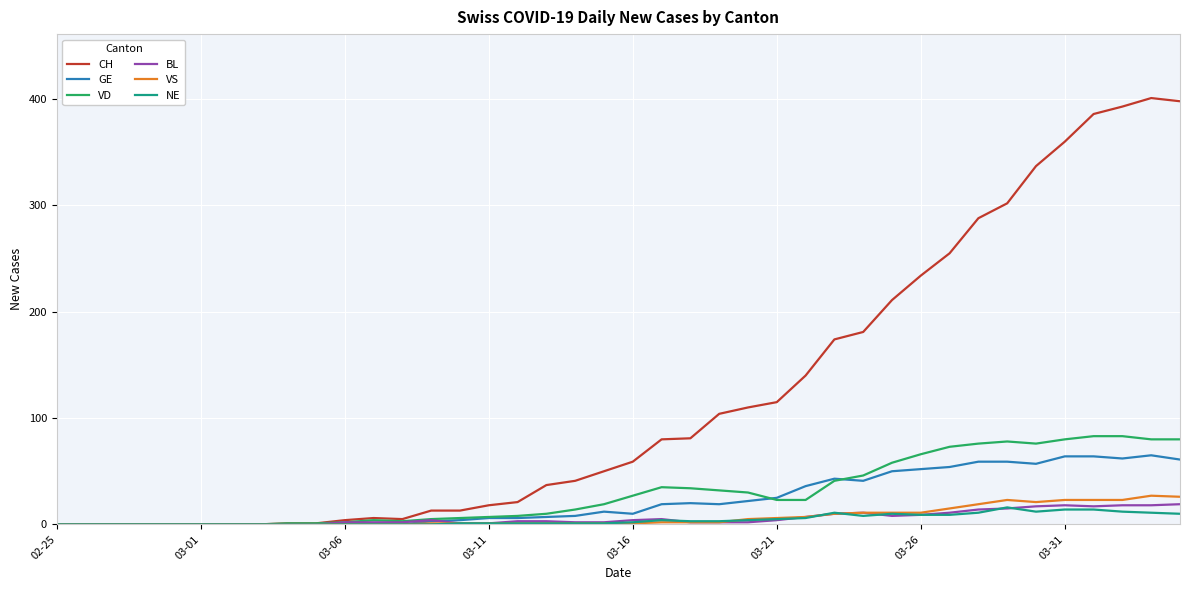

How many distinct data groups are displayed?

6